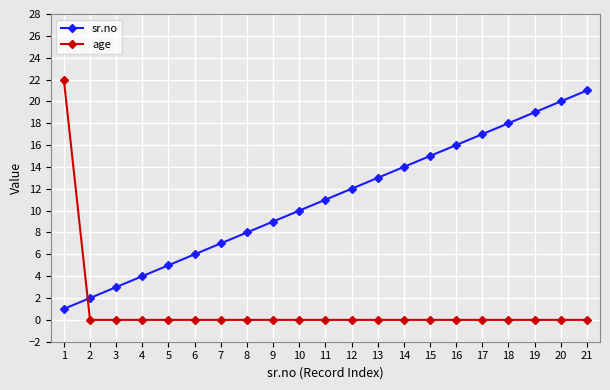

What is the highest value of the age series?

22